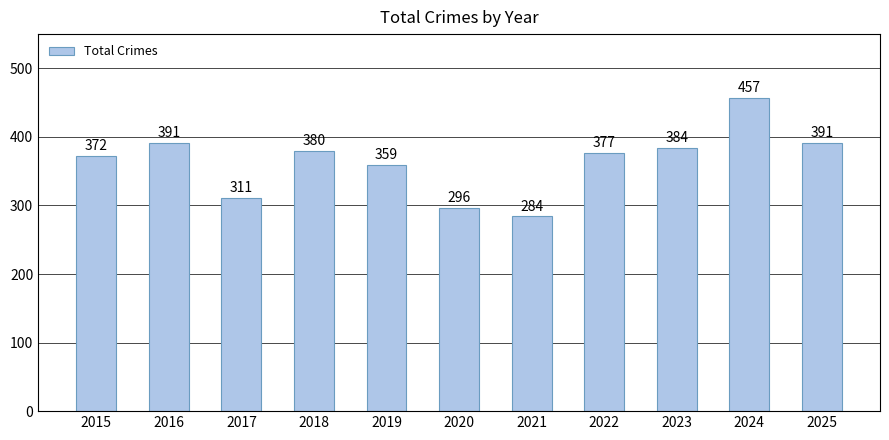

Does the chart contain any negative values?

No